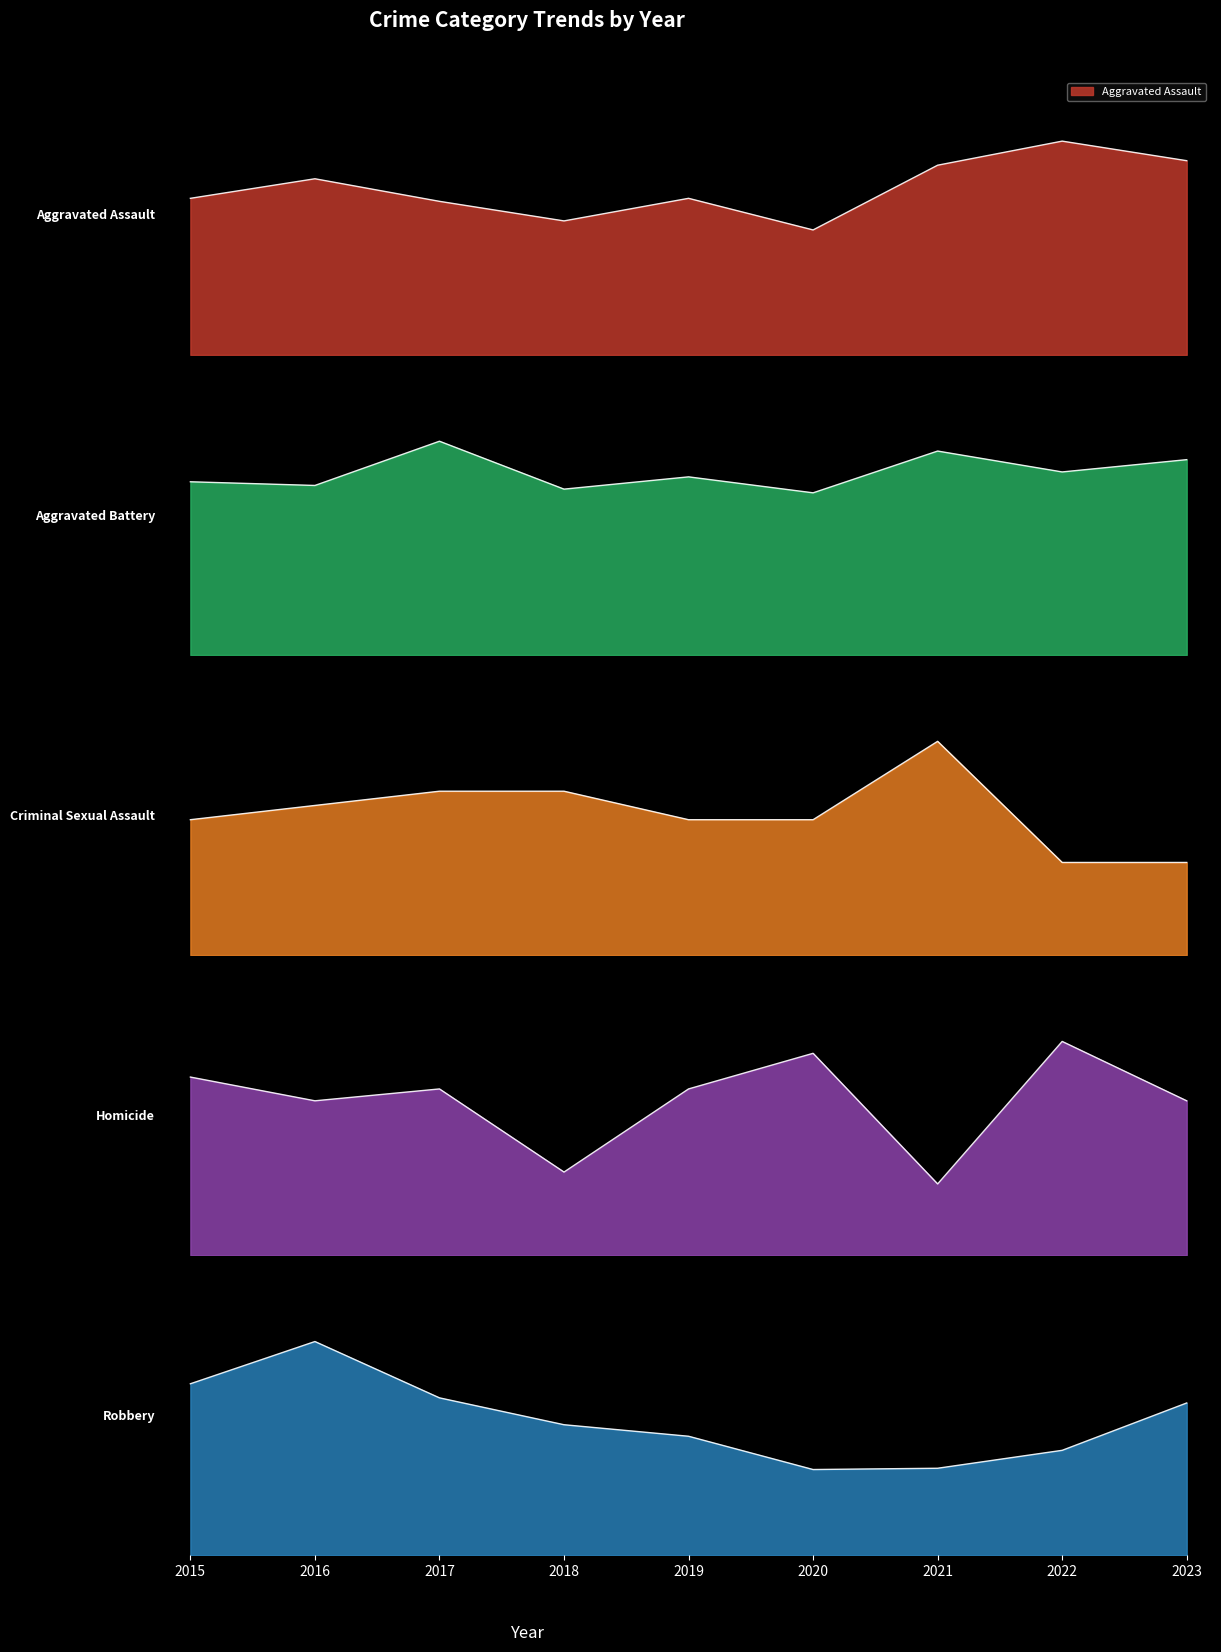

Is the value of Aggravated Assault at 2018 greater than the value of Robbery at 2016?

No